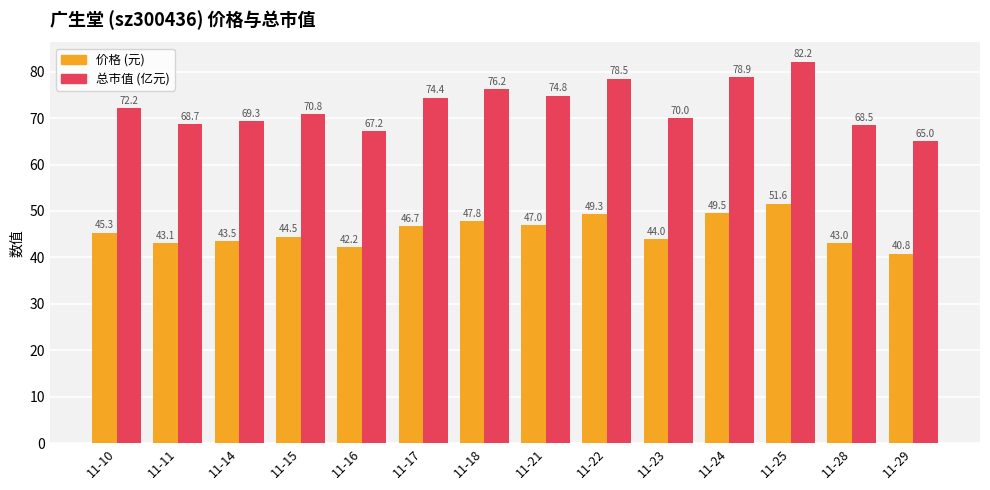

Where is 价格 (元) nearest to the value 46?

11-10